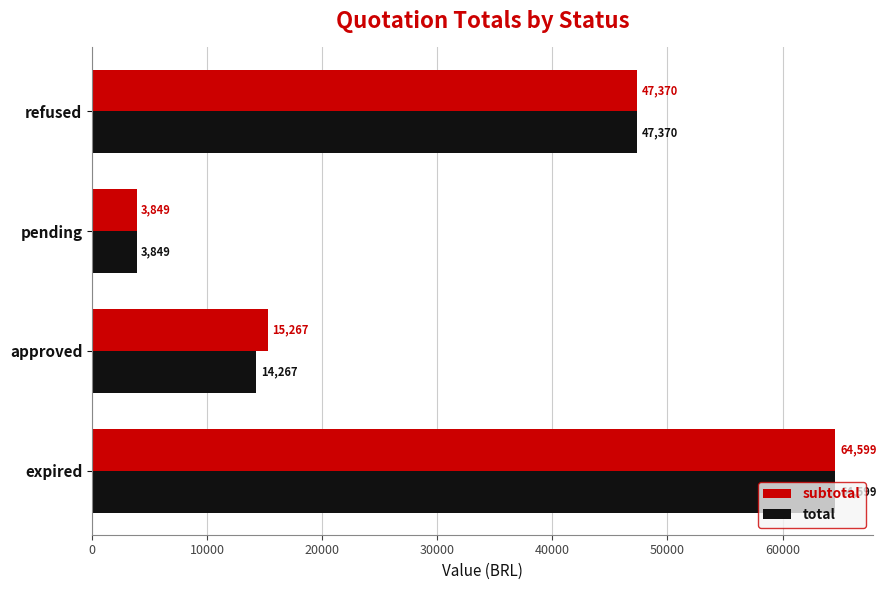

Which category has the lowest value in the total series?

pending